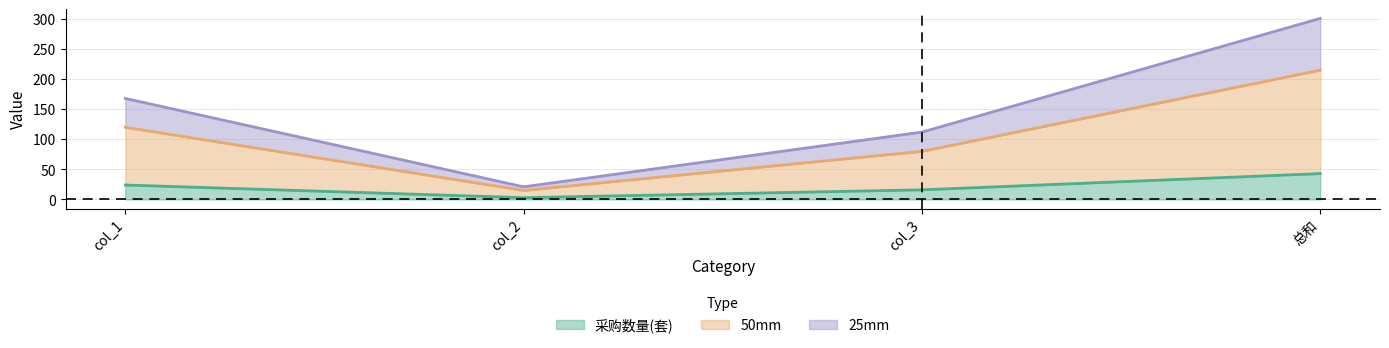

Reading left to right, list all the values displayed in this chart.

采购数量(套): col_1=24	col_2=3	col_3=16	总和=43
50mm: col_1=120	col_2=15	col_3=80	总和=215
25mm: col_1=168	col_2=21	col_3=112	总和=301